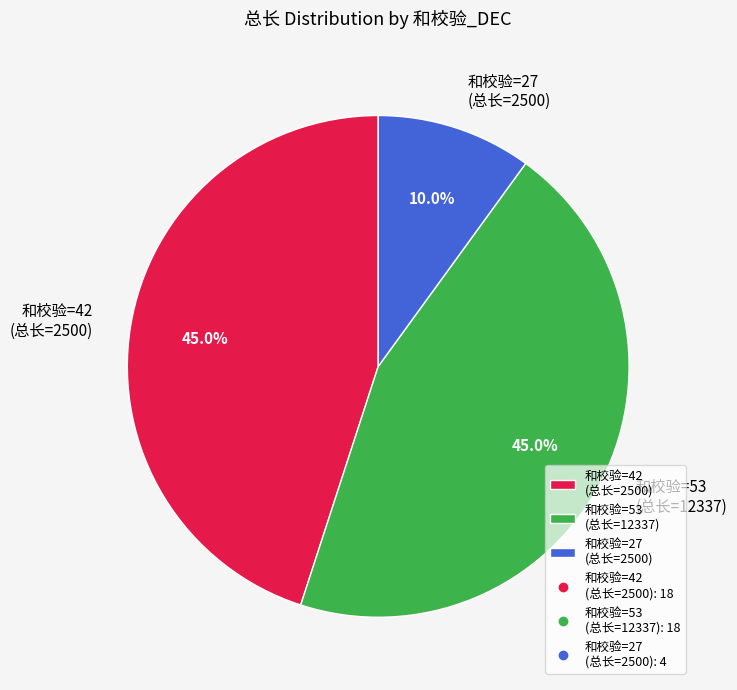

Between 和校验=42 (总长=2500) and 和校验=27 (总长=2500), which is larger?

和校验=42 (总长=2500)